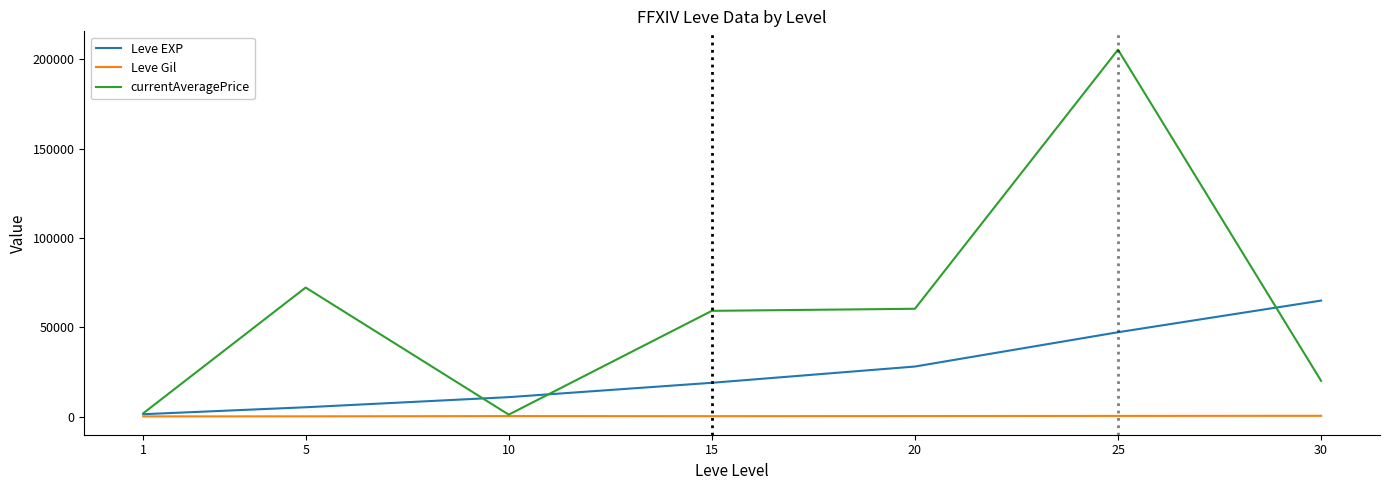

True or false: currentAveragePrice has a value of 1097 at 10.

True